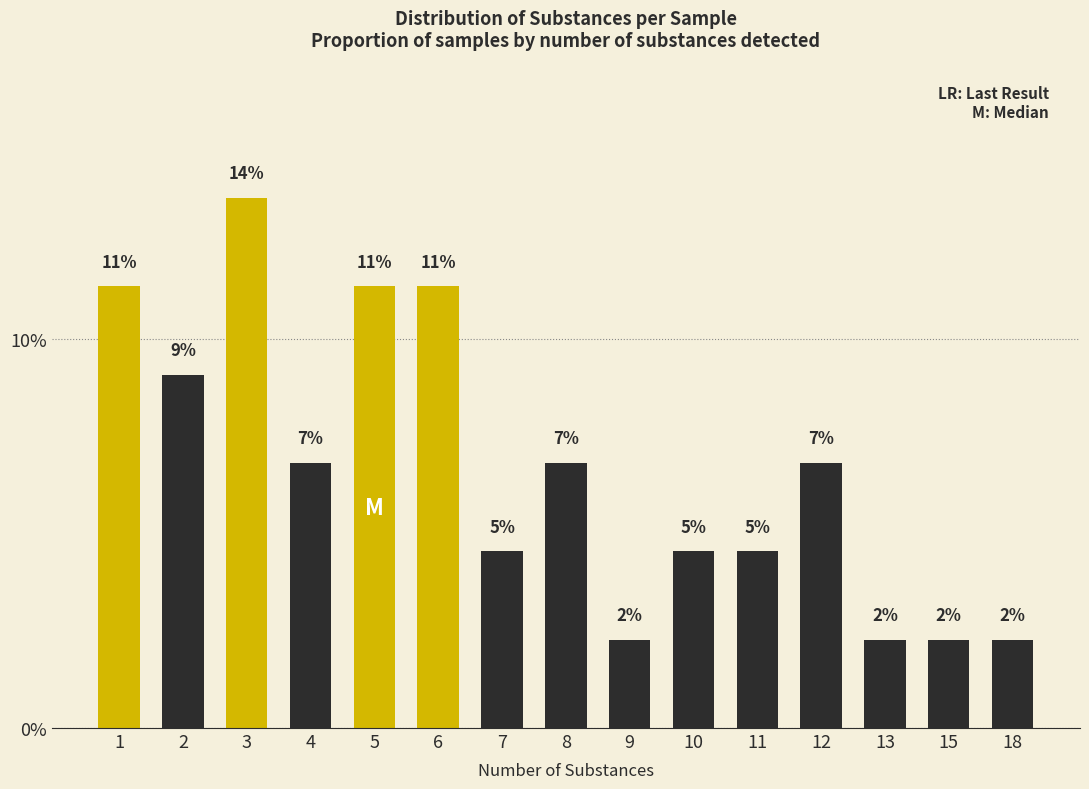

How many categories are shown in the chart?

15